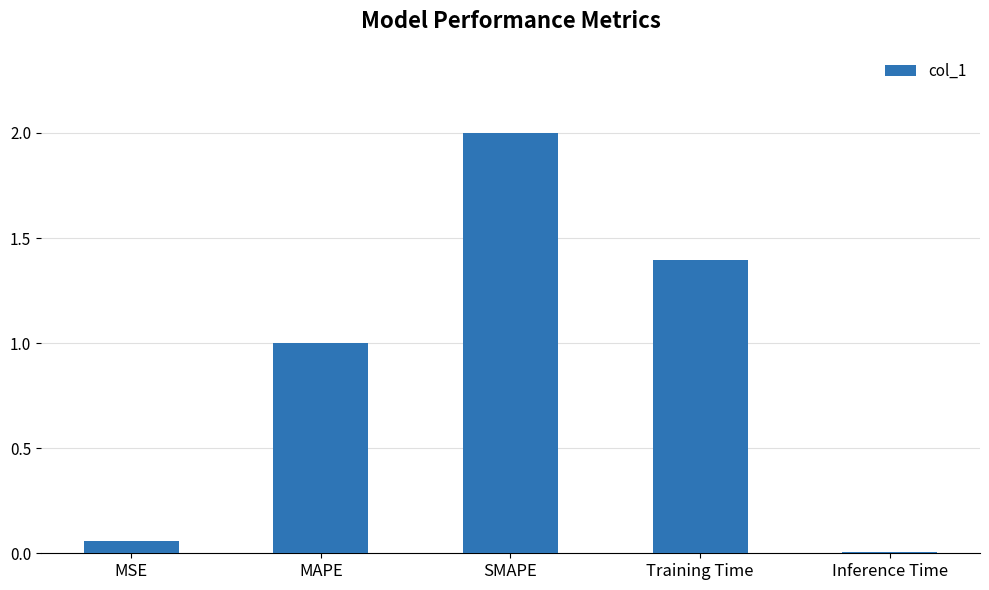

What is the sum of all values?

4.5